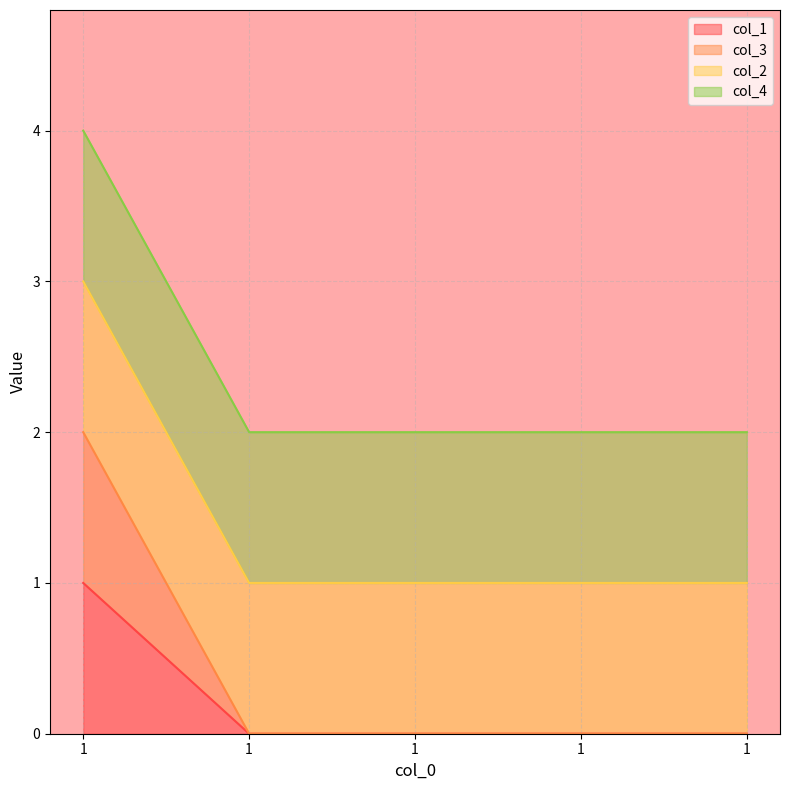

List the labels in order of col_1 value, smallest first.

1, 1, 1, 1, 1